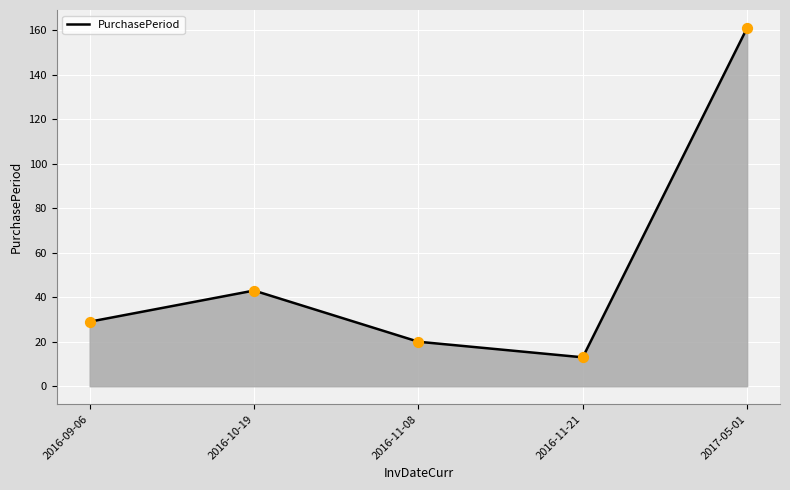

Between 2016-10-19 and 2016-11-08, which is larger?

2016-10-19